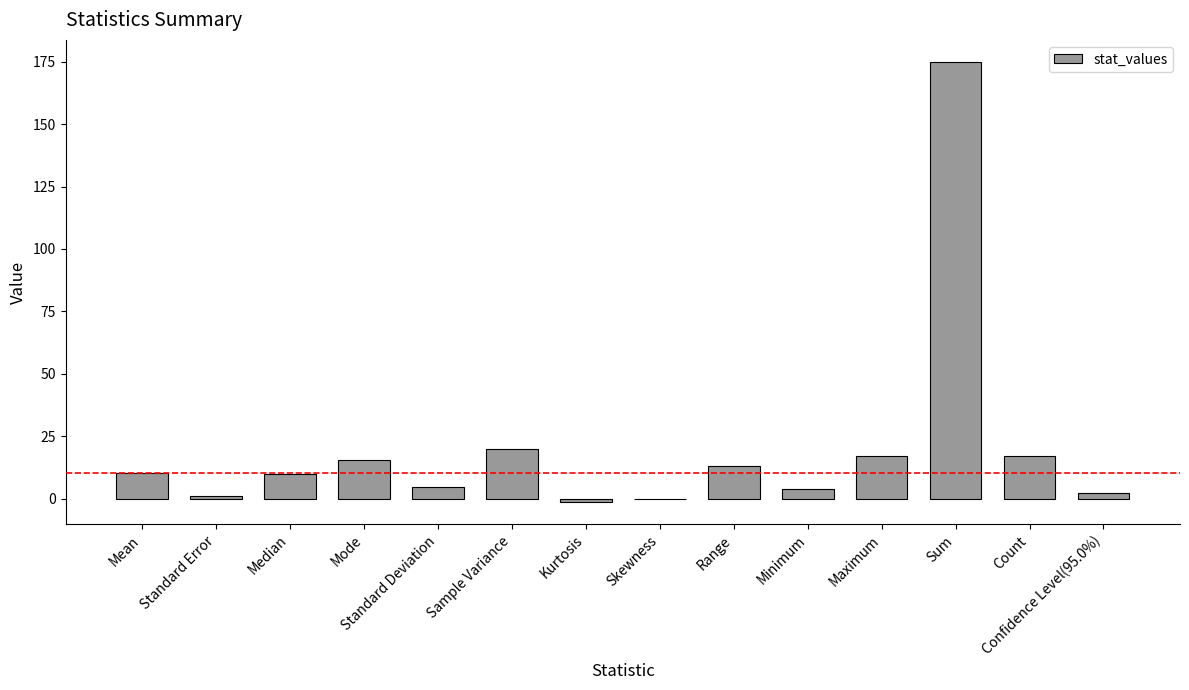

Which label corresponds to the largest value in the chart?

Sum